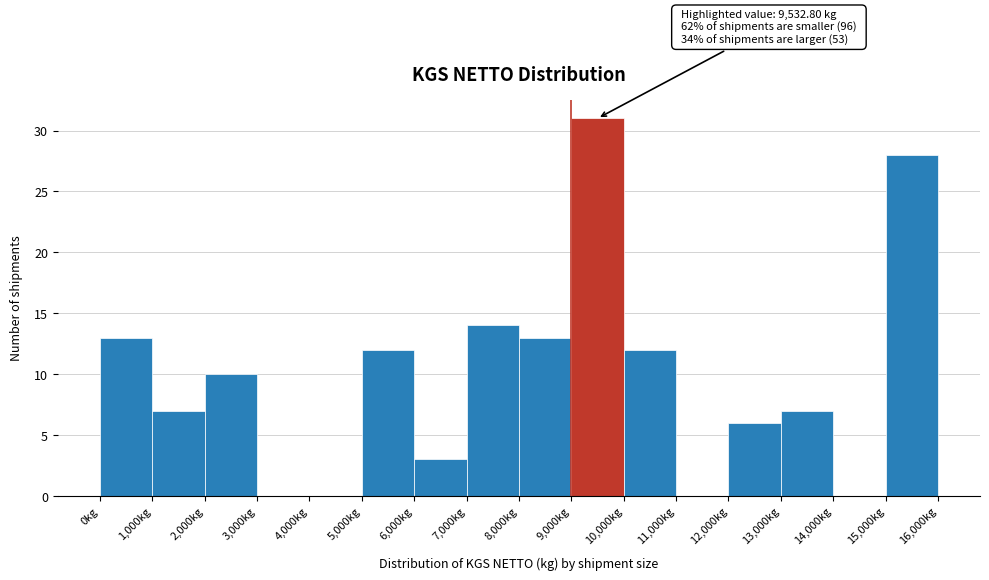

Over which range of the x-axis is the bar tallest?

9000 to 10000